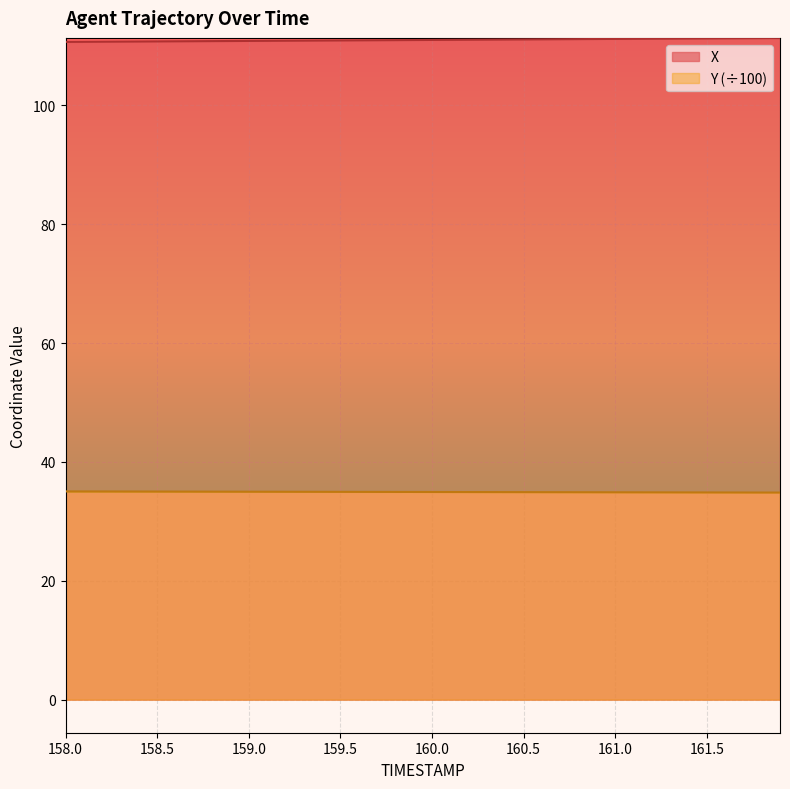

What is the difference between the X values at 161.6 and 158.3?

0.6